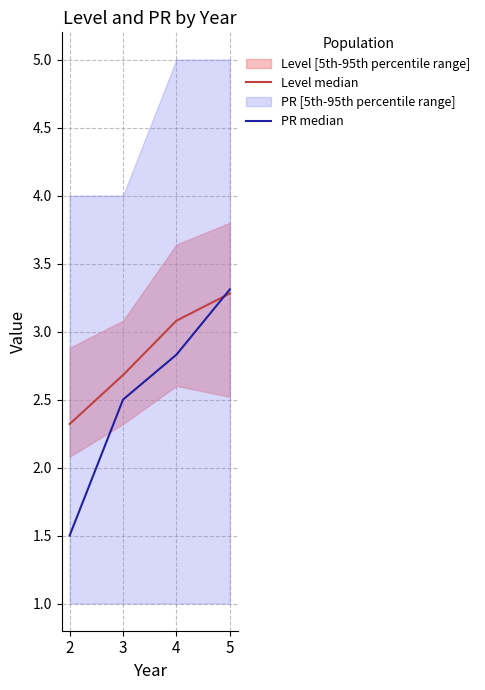

The value of Level median at 4 is 2.1. True or false?

False